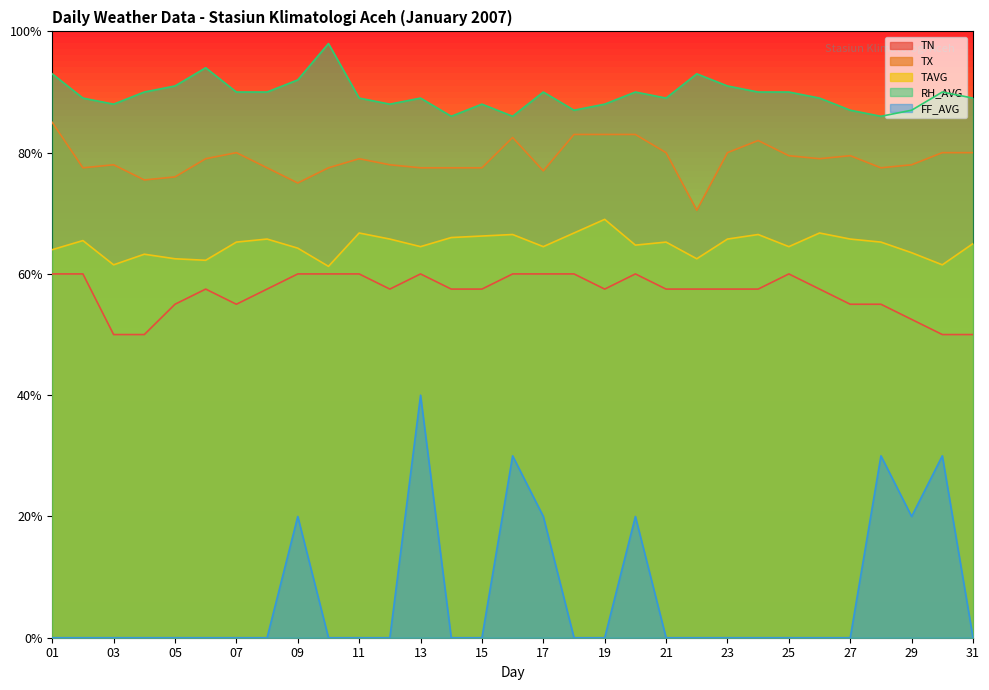

What is the value of the TX point at the 3rd from the left?

78.0